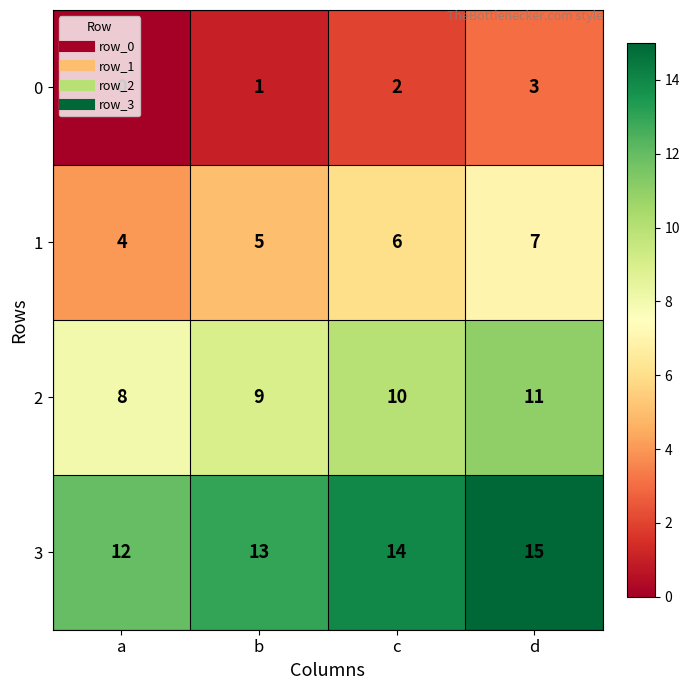

What is the difference between the maximum and minimum values in the 1 series?

3